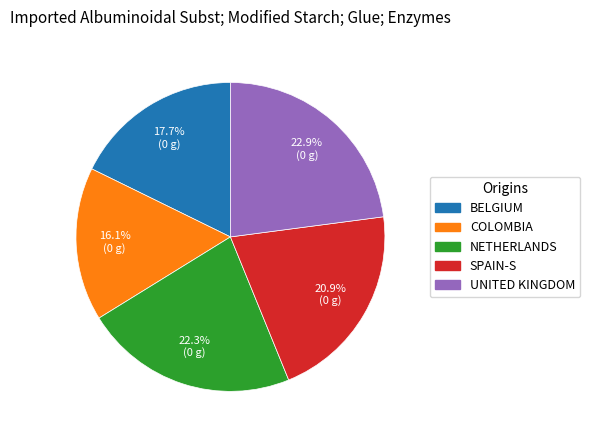

Does any single category account for the majority?

No